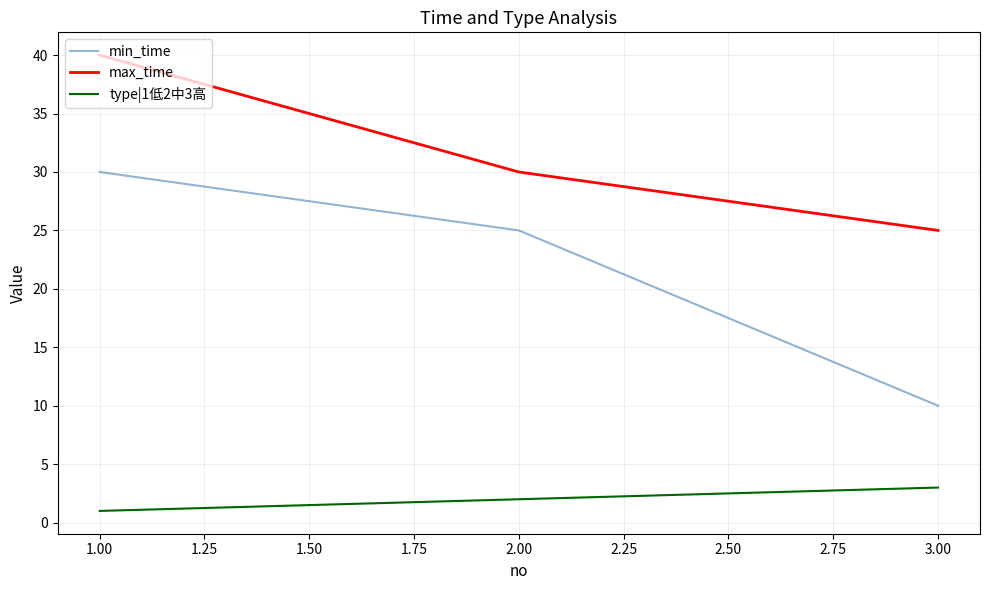

Which series has the largest total across all categories?

max_time